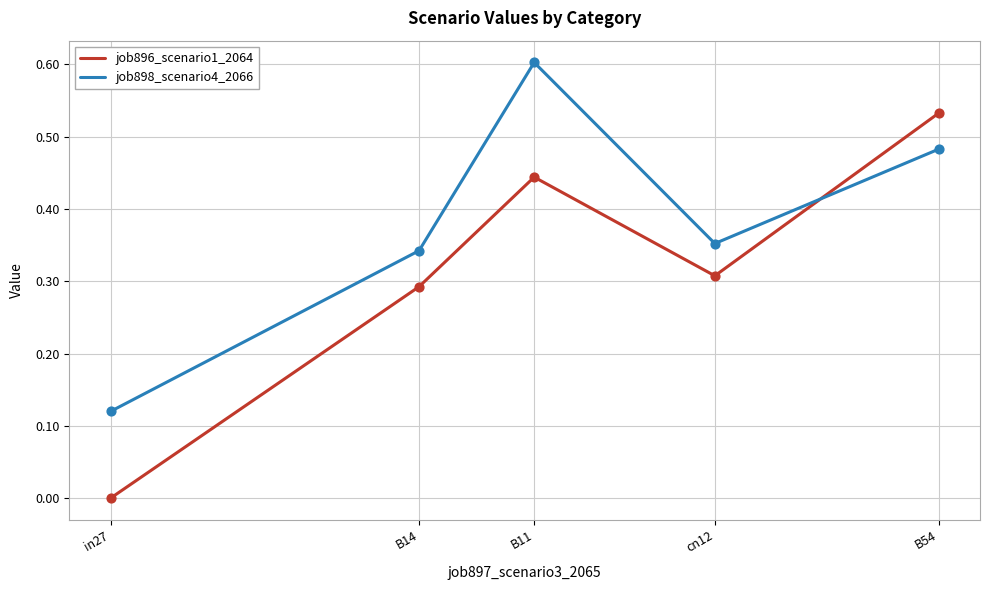

Is the value of job898_scenario4_2066 at in27 greater than the value of job896_scenario1_2064 at B54?

No